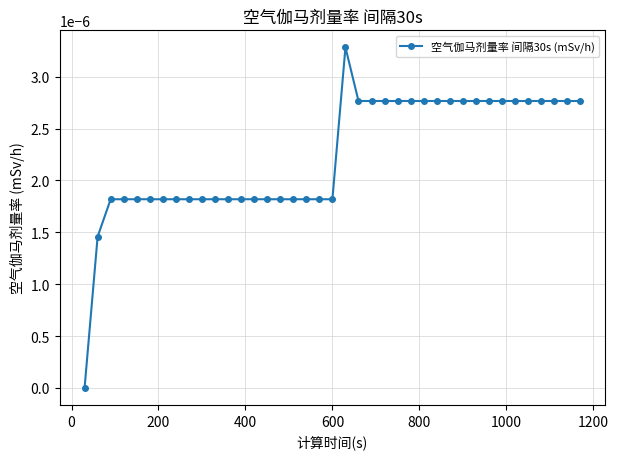

Does the chart display data point markers on the line(s)?

Yes